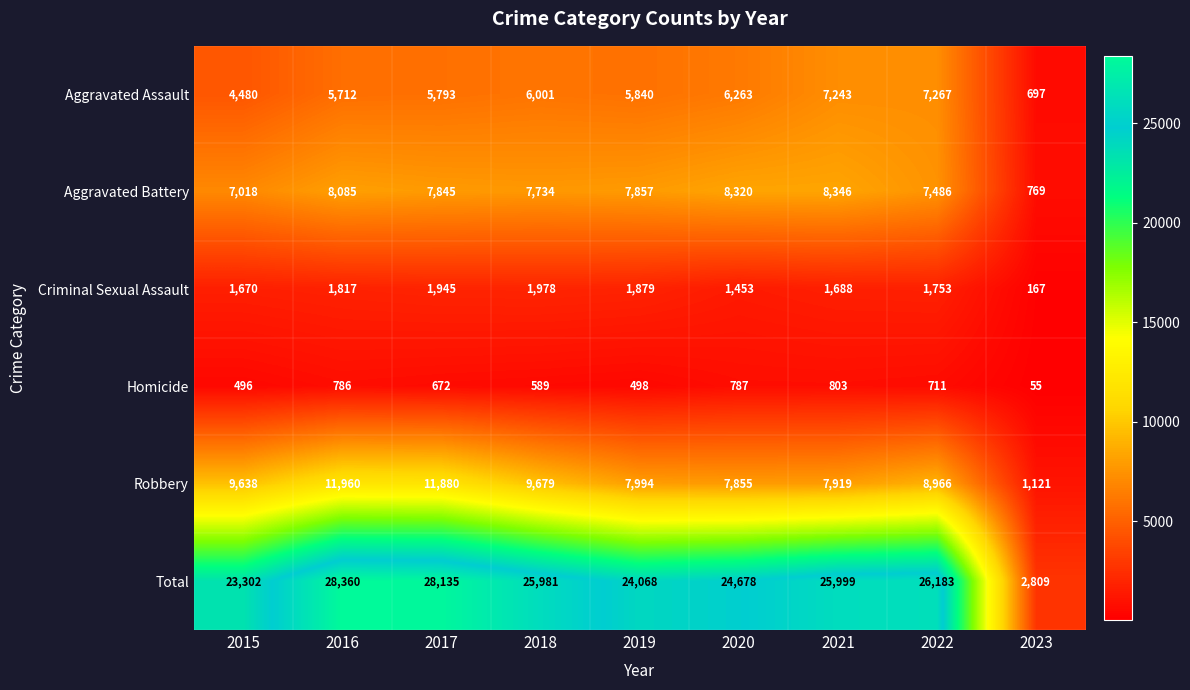

Where is Robbery nearest to the value 6540?

2020